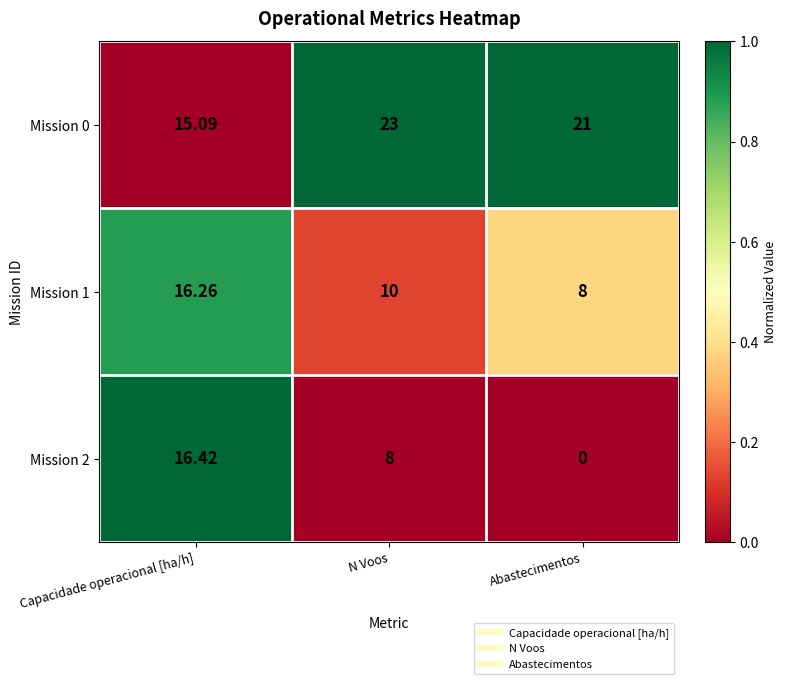

What is the spread (max minus min) of values at N Voos?

15.0